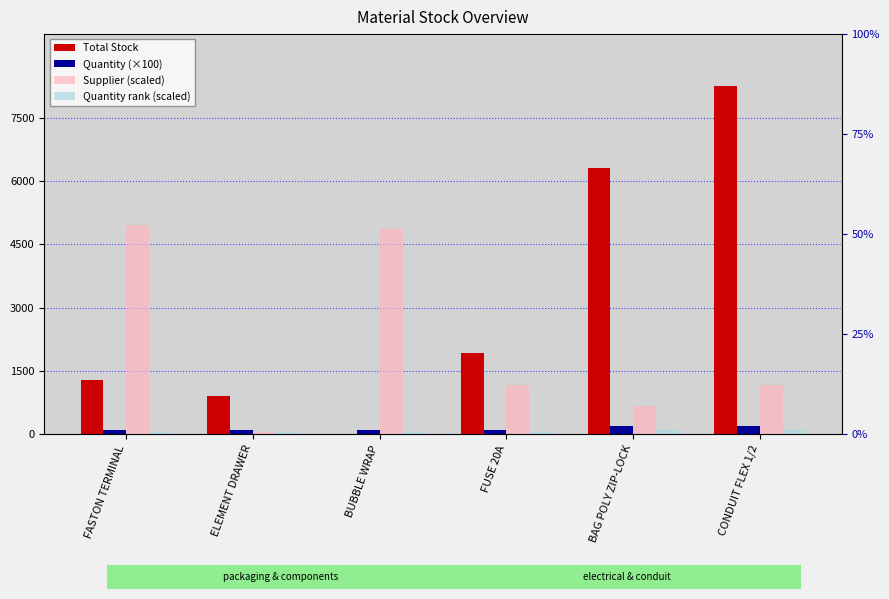

What is the maximum value shown in the chart?

8247.0